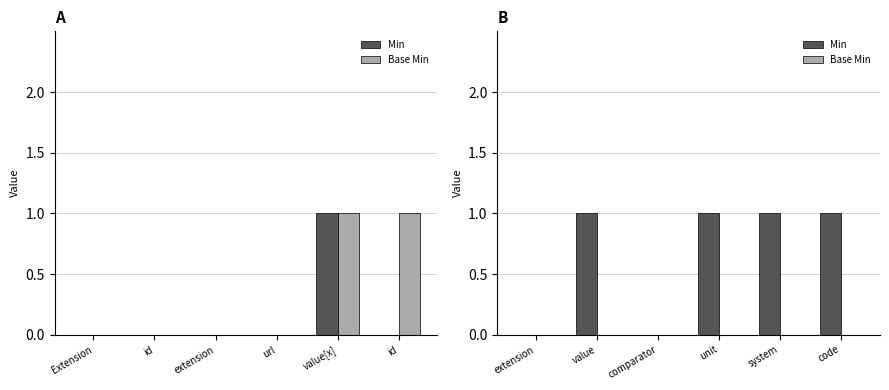

What is the average value of the Min series?

1